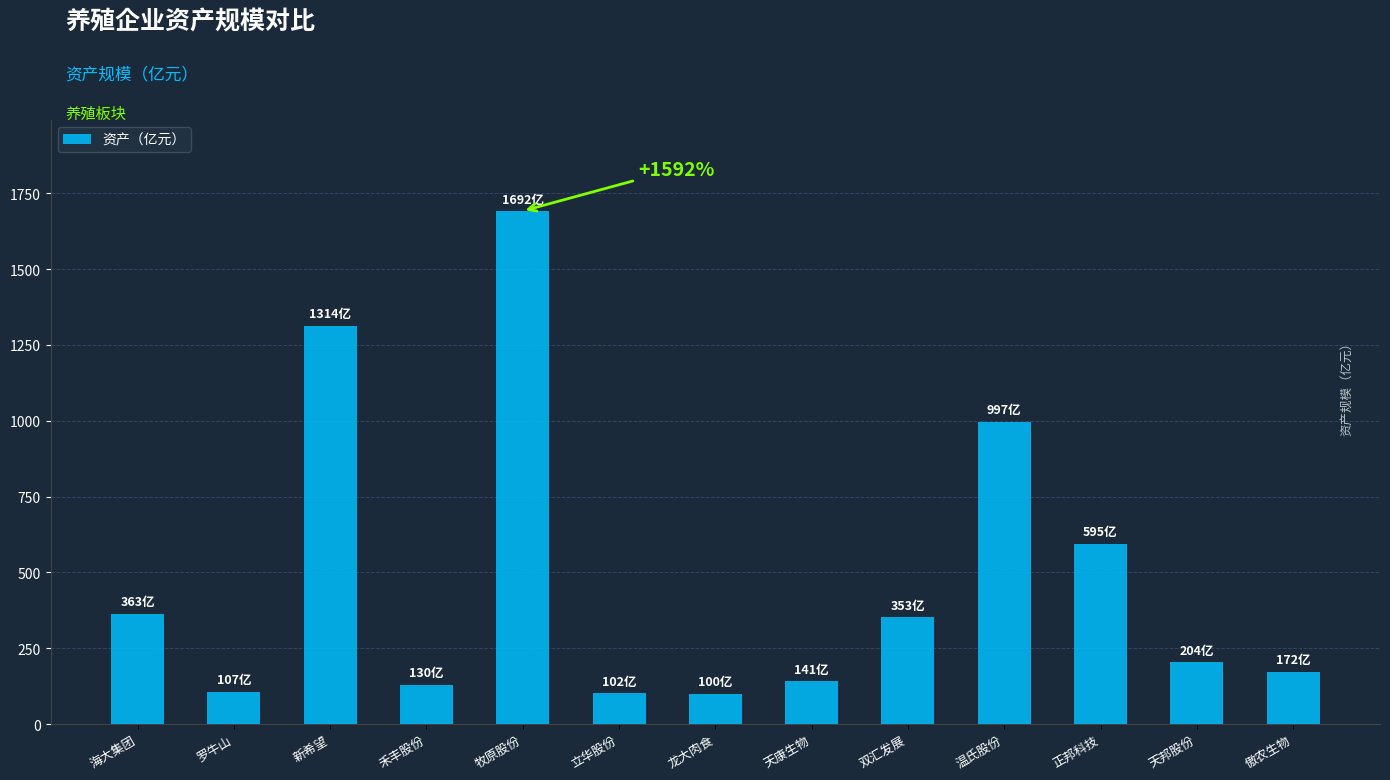

What is the difference between the values at 龙大肉食 and 天康生物?

41